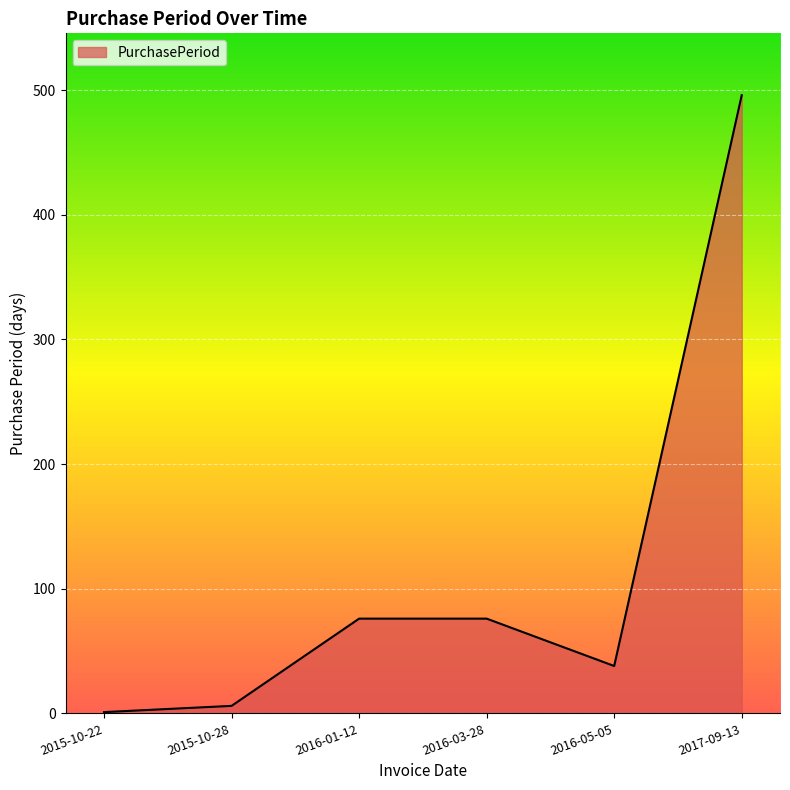

Approximately how many times larger is the value at 2016-05-05 compared to 2016-01-12?

0.5